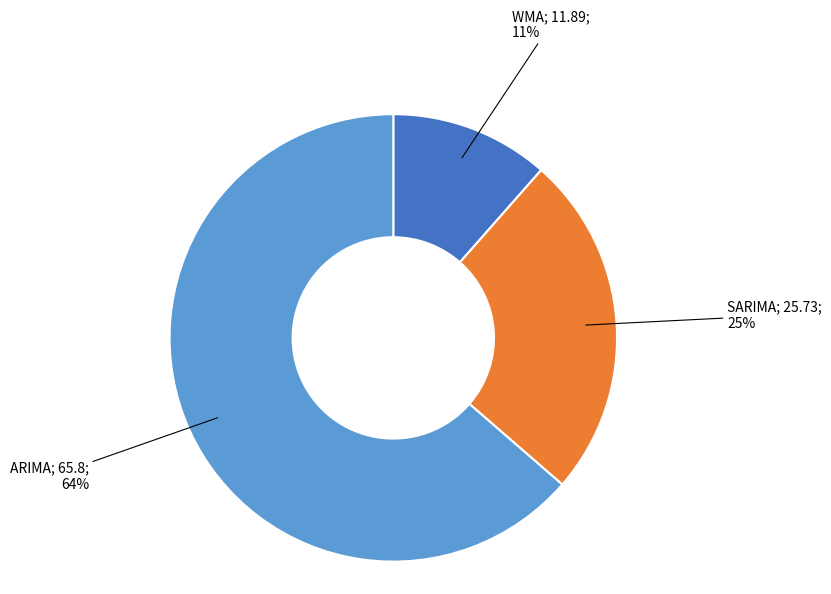

Is there any slice that represents more than half of the pie?

Yes